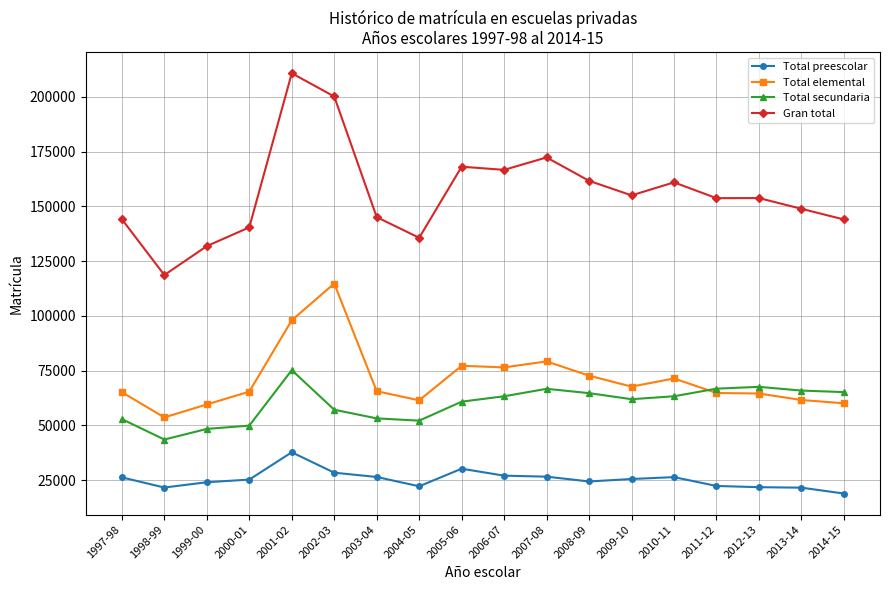

What are all the series names shown in the legend?

Total preescolar, Total elemental, Total secundaria, Gran total